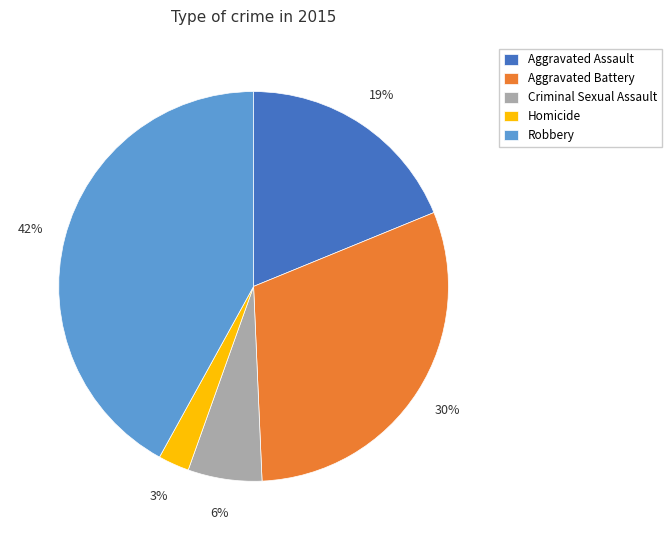

Combined, do Criminal Sexual Assault and Robbery account for over 50%?

No